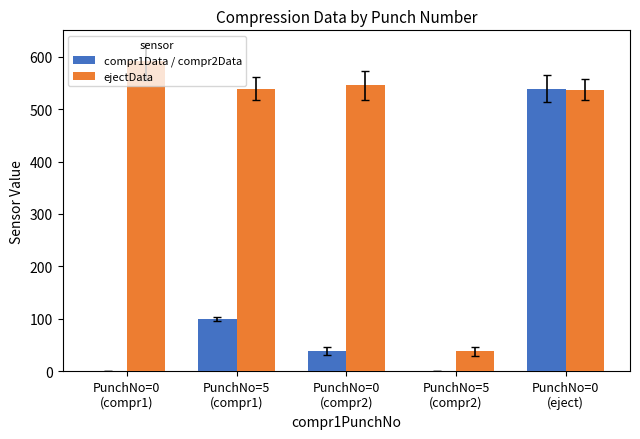

What is the maximum value for ejectData?

591